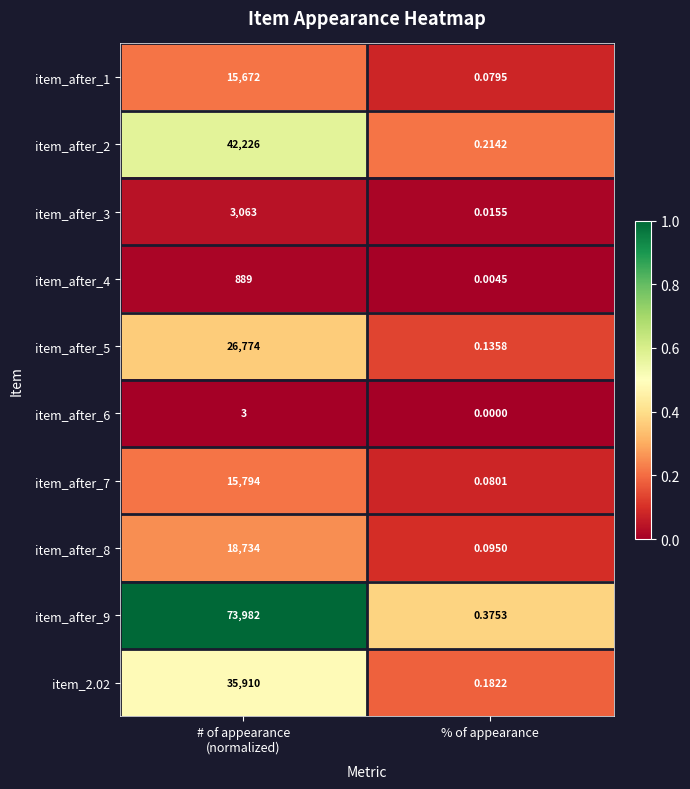

At which label is item_after_8 closest to 9367?

% of appearance